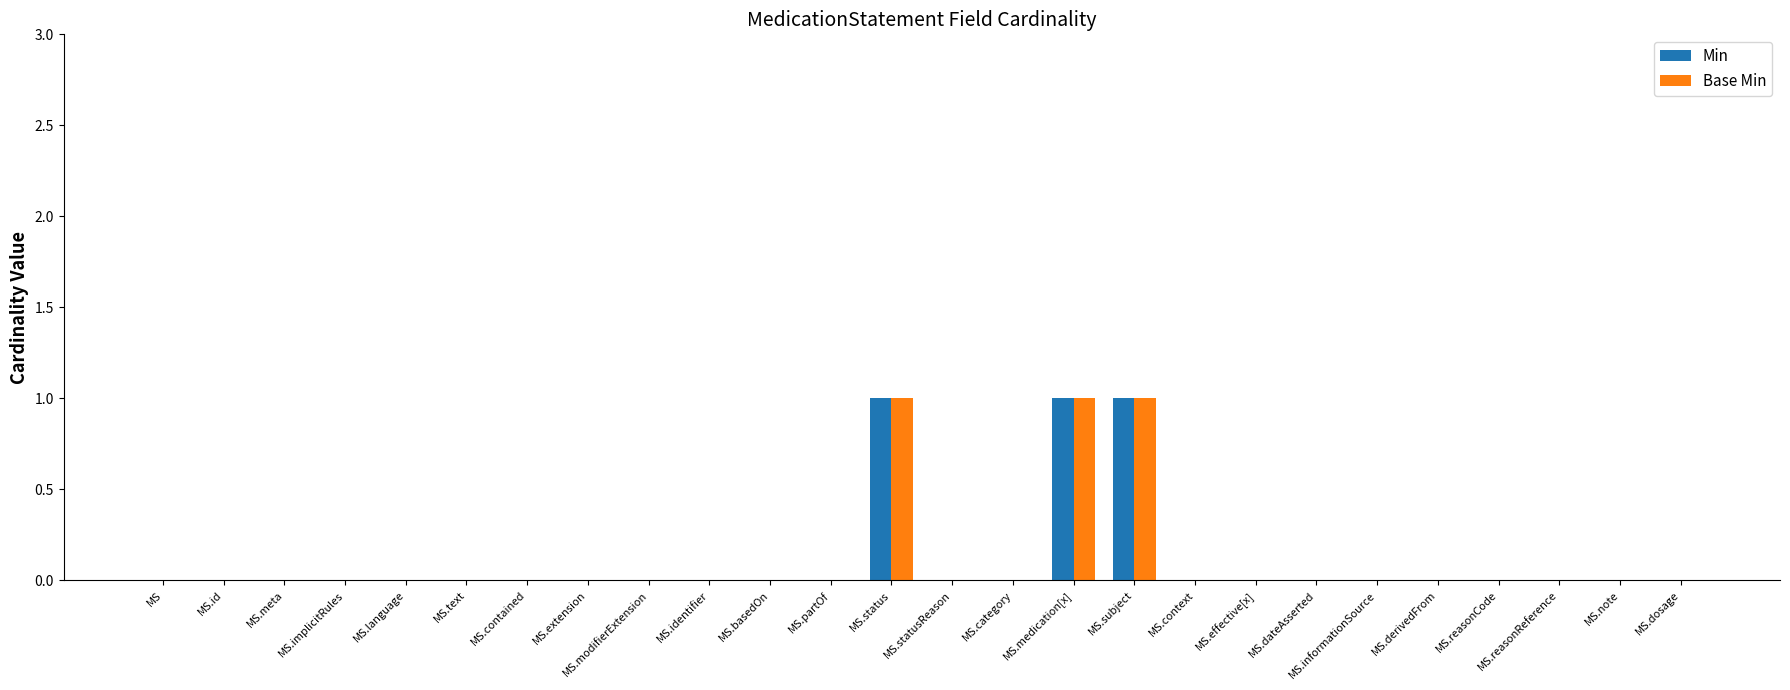

The Base Min series shows 1 at MS.status. True or false?

True